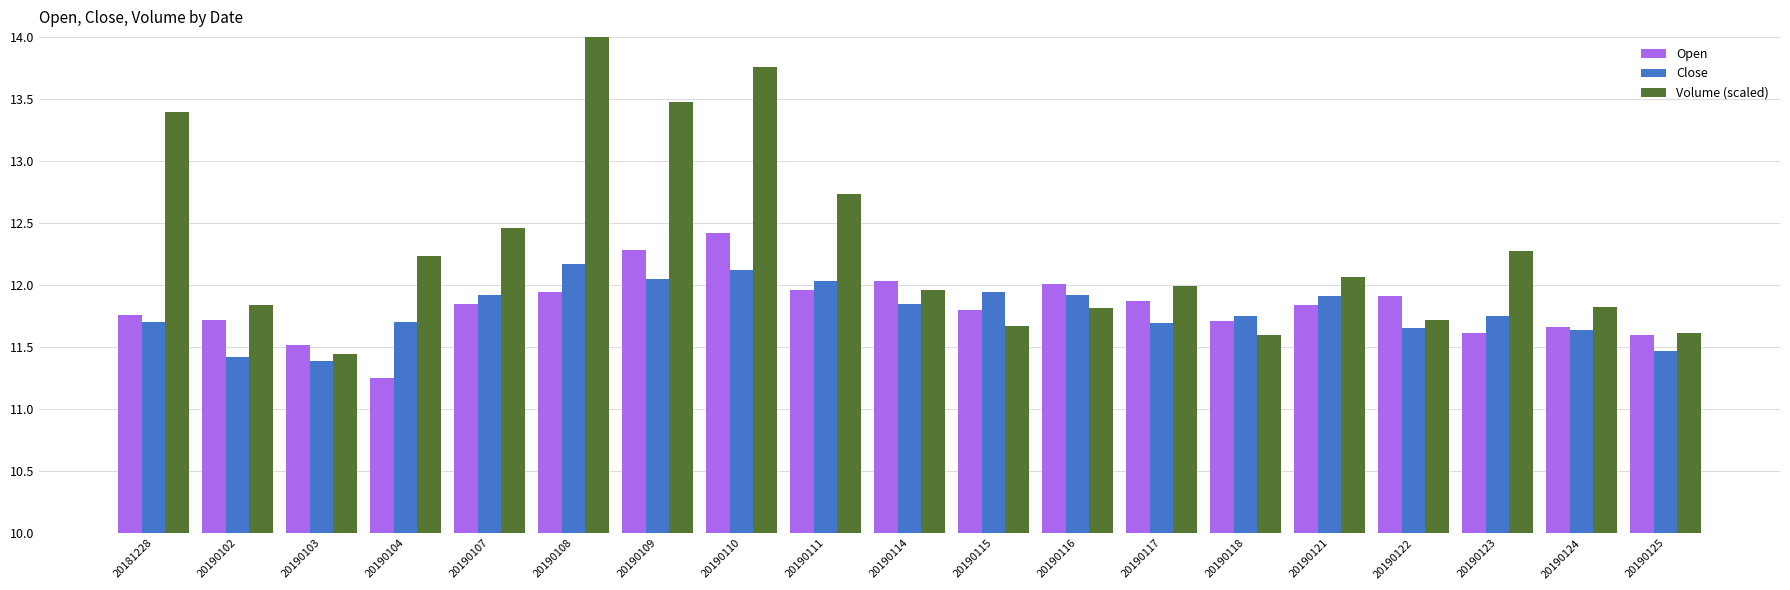

What is the value of the Close bar at the 19th from the left?

11.5